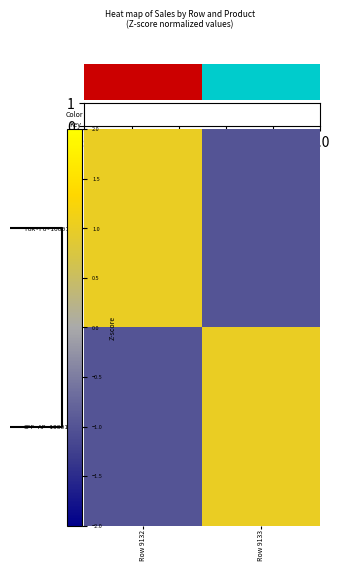

Reading right to left, extract all data points from this chart.

FUR-FU-10001473: Row 9133=-1	Row 9132=1
OFF-AP-10001469: Row 9133=1	Row 9132=-1